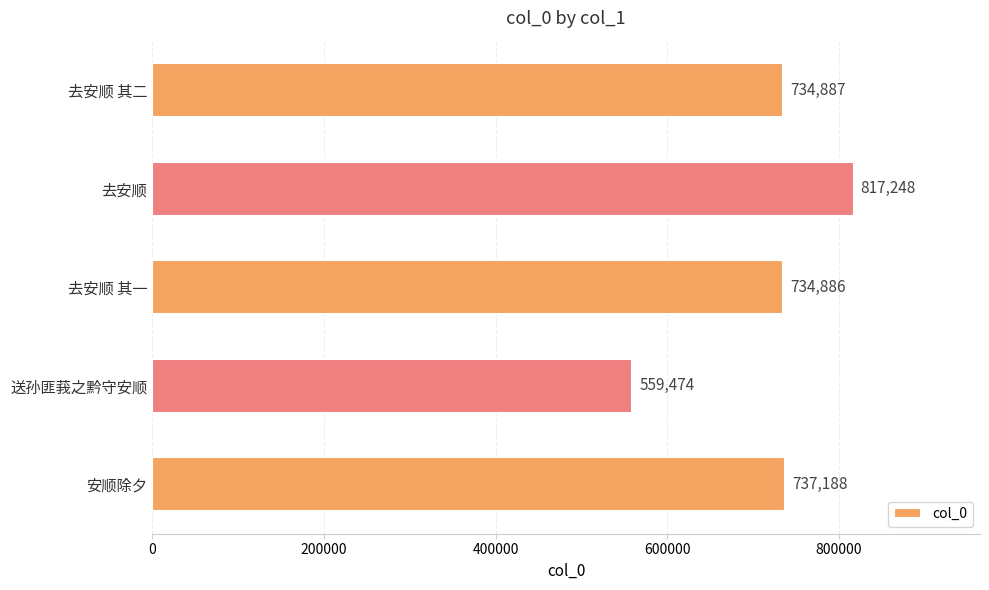

Approximately how many times larger is the value at 去安顺 其二 compared to 安顺除夕?

1.0